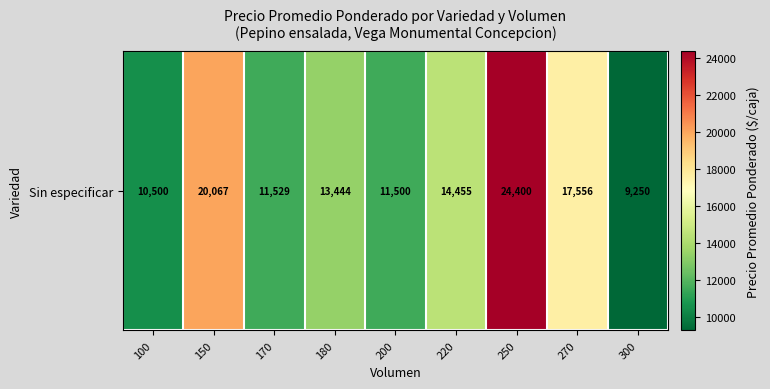

Which label corresponds to the largest value in the chart?

250